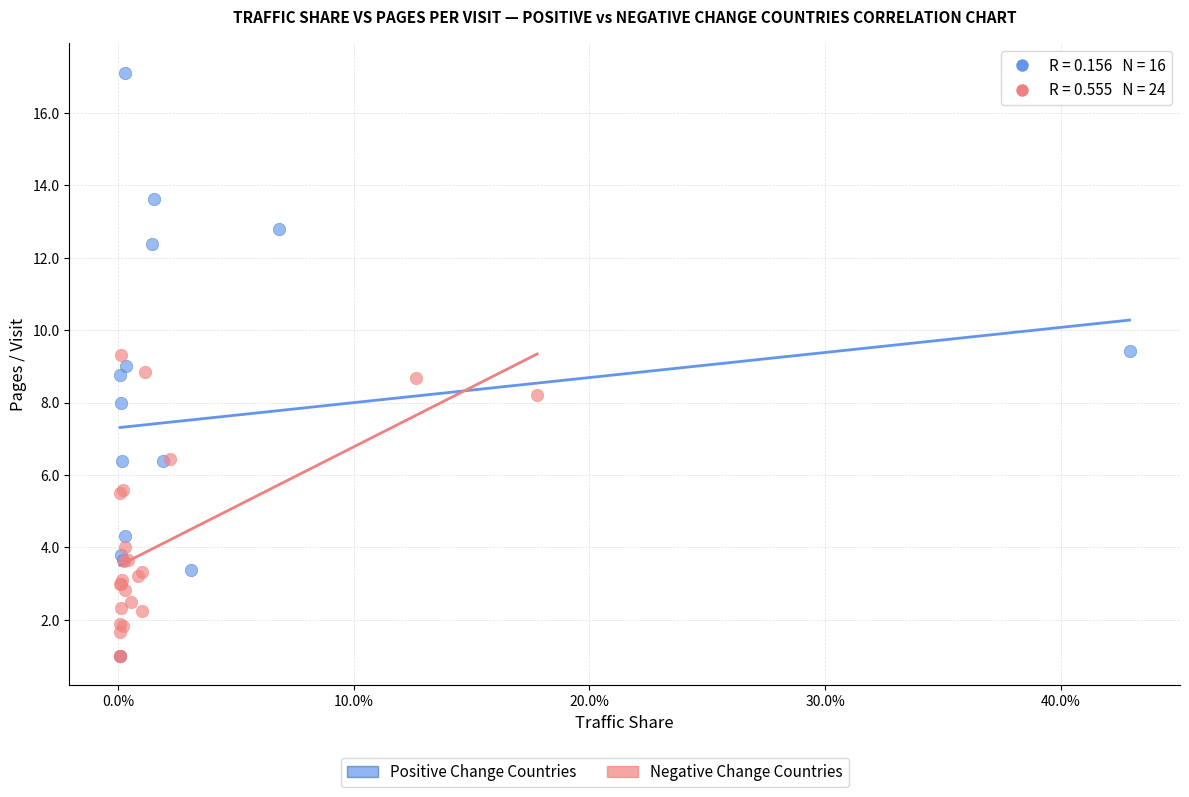

Which series has the widest spread of Y values?

Positive Change Countries